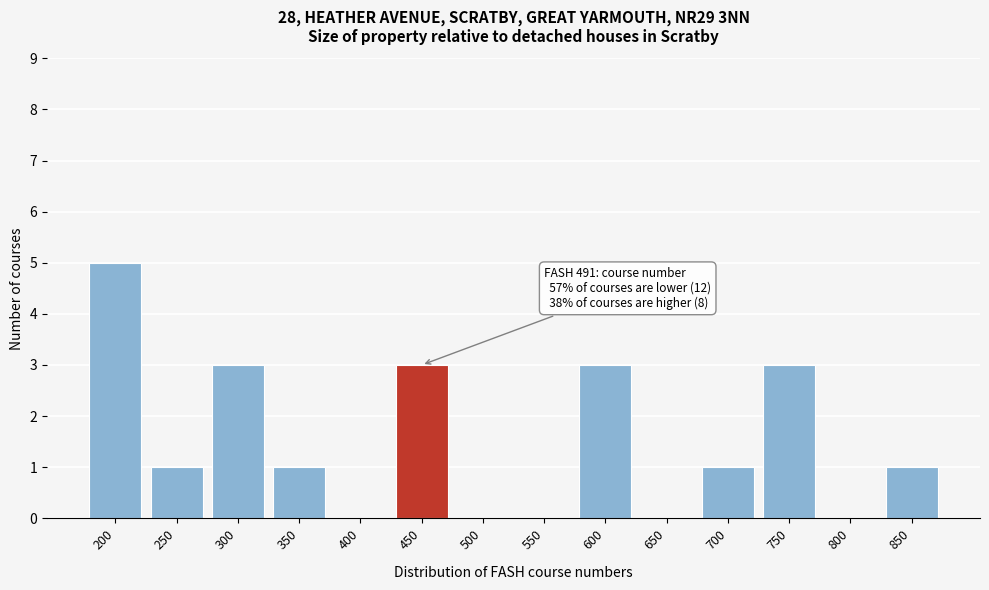

Reading left to right, what are all the values shown in this chart?

200=5	250=1	300=3	350=1	400=0	450=3	500=0	550=0	600=3	650=0	700=1	750=3	800=0	850=1